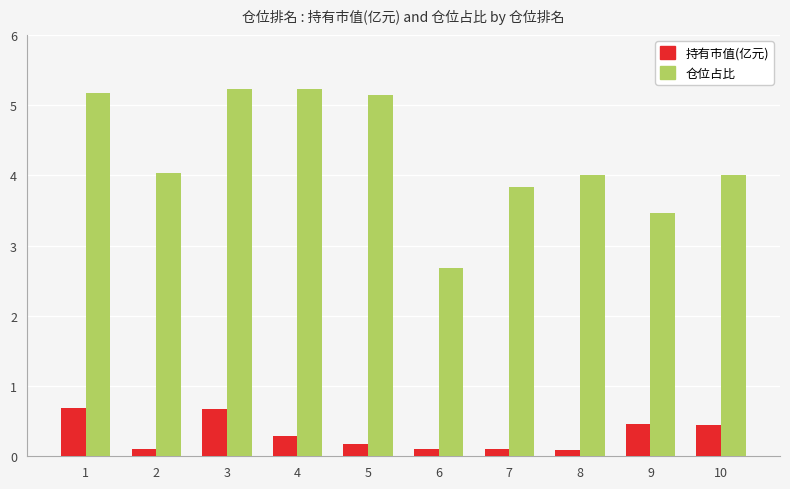

List the series in order of their overall mean, highest first.

仓位占比, 持有市值(亿元)